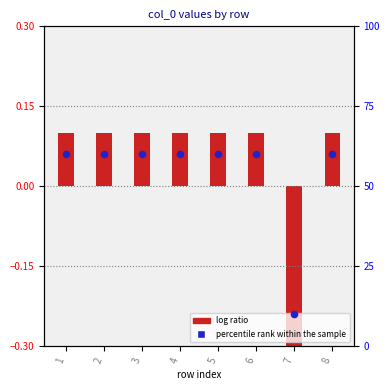

Which series has the largest Y range (max minus min)?

percentile rank within the sample